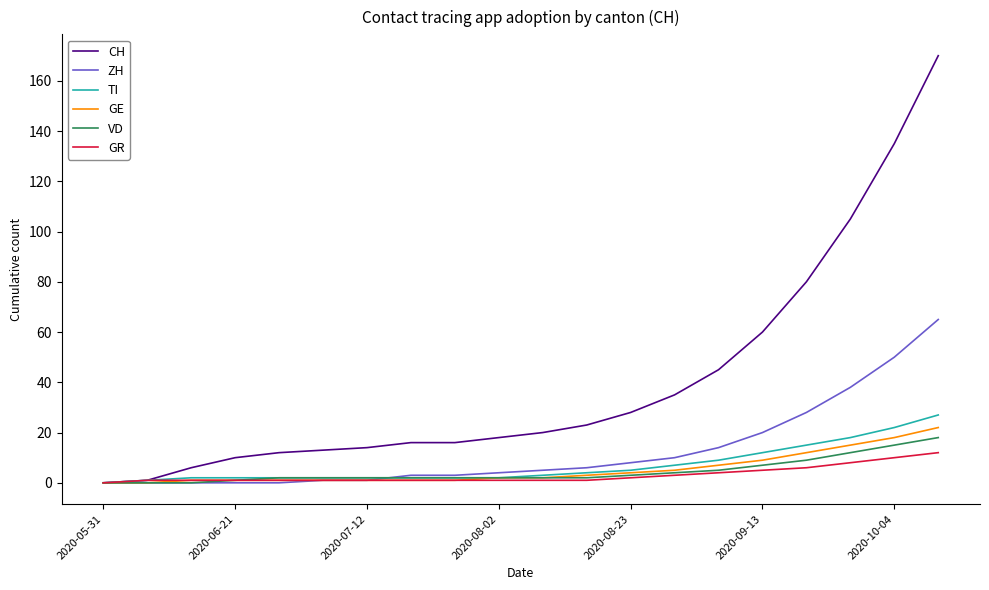

Which series has the largest total across all categories?

CH